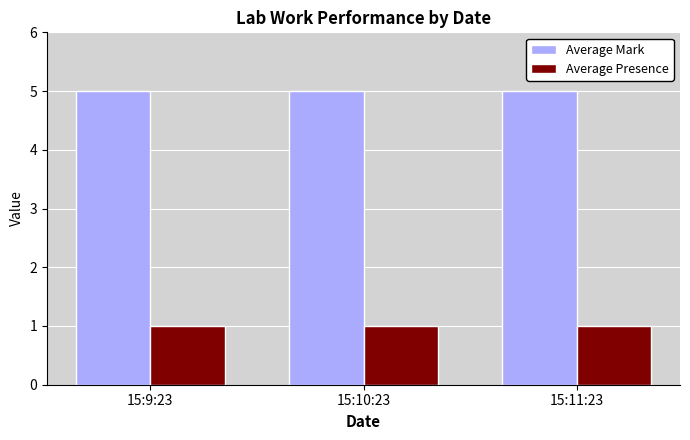

Which series has the largest total across all categories?

Average Mark